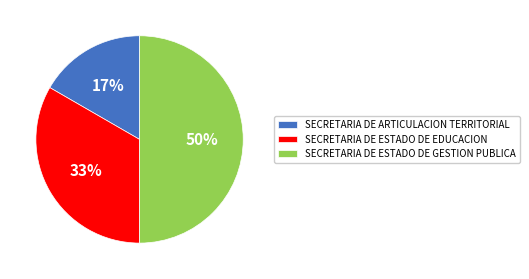

To the nearest percent, what portion does SECRETARIA DE ARTICULACION TERRITORIAL represent?

17%